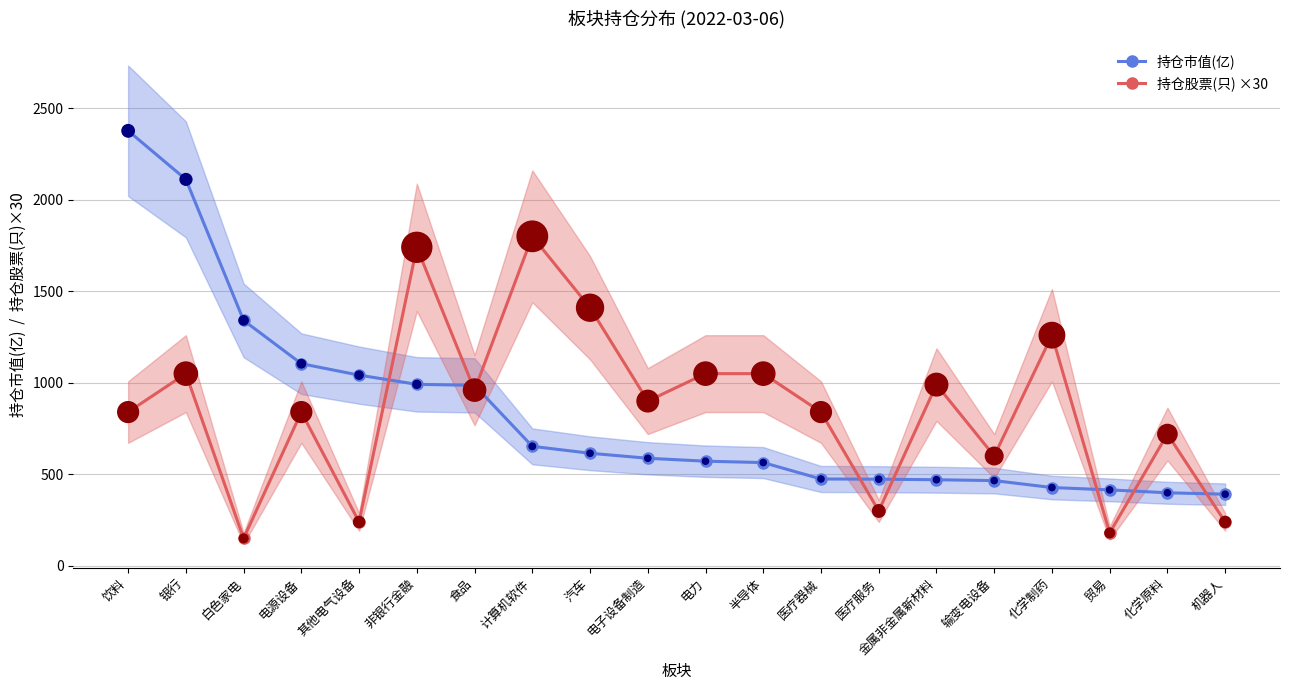

Which series has the largest total across all categories?

持仓股票(只) ×30